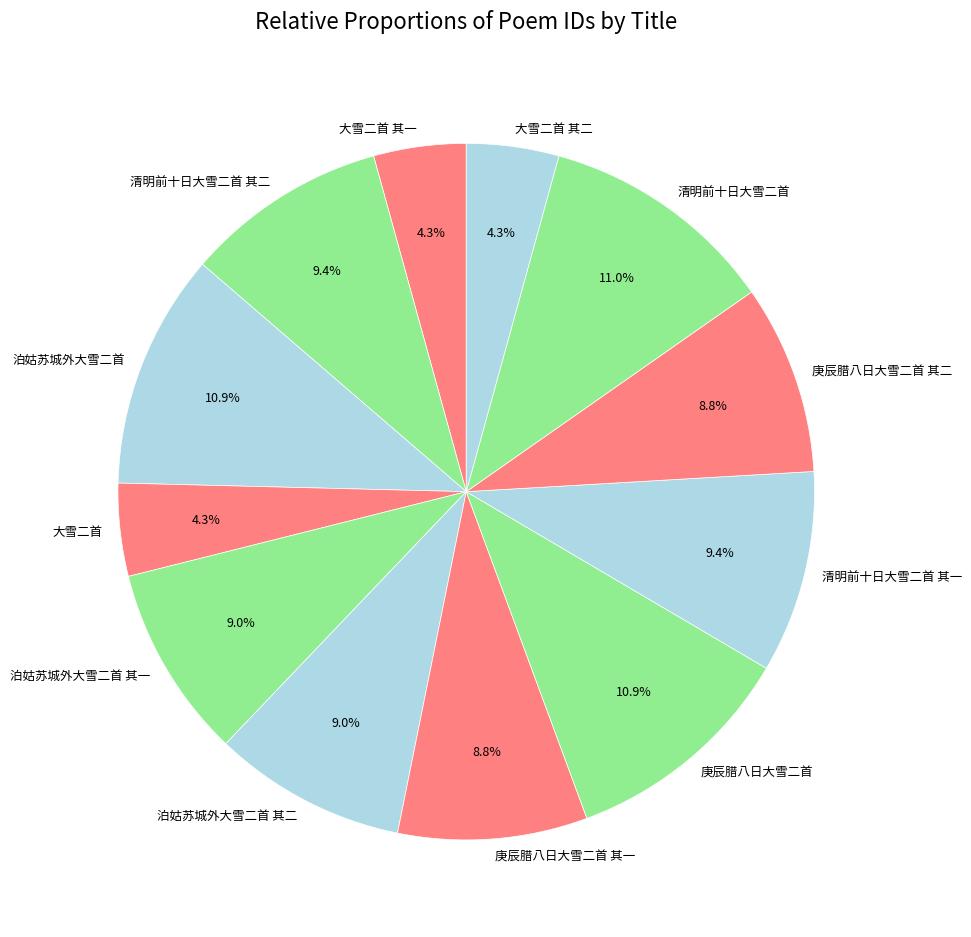

To the nearest percent, what is the difference between the 大雪二首 其一 and 泊姑苏城外大雪二首 其一 slice percentages?

5%